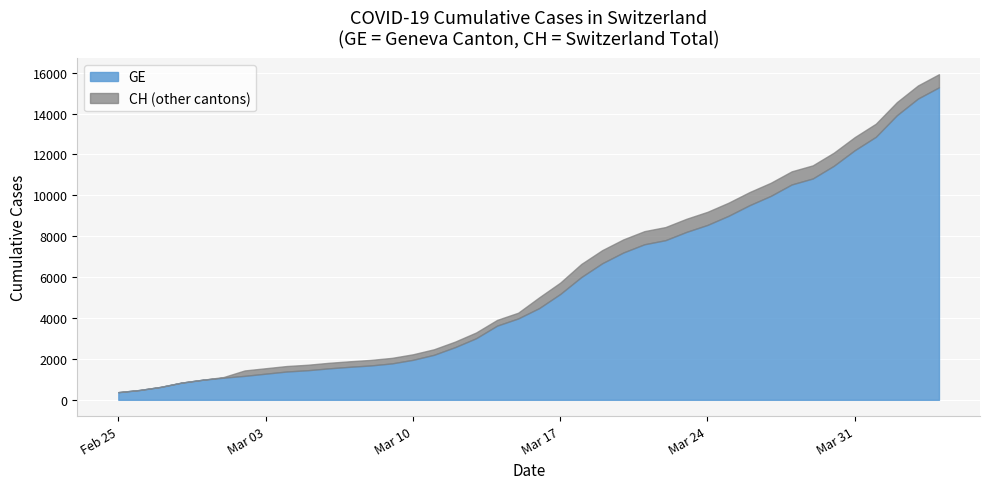

How many values in the GE series exceed 4485?

19